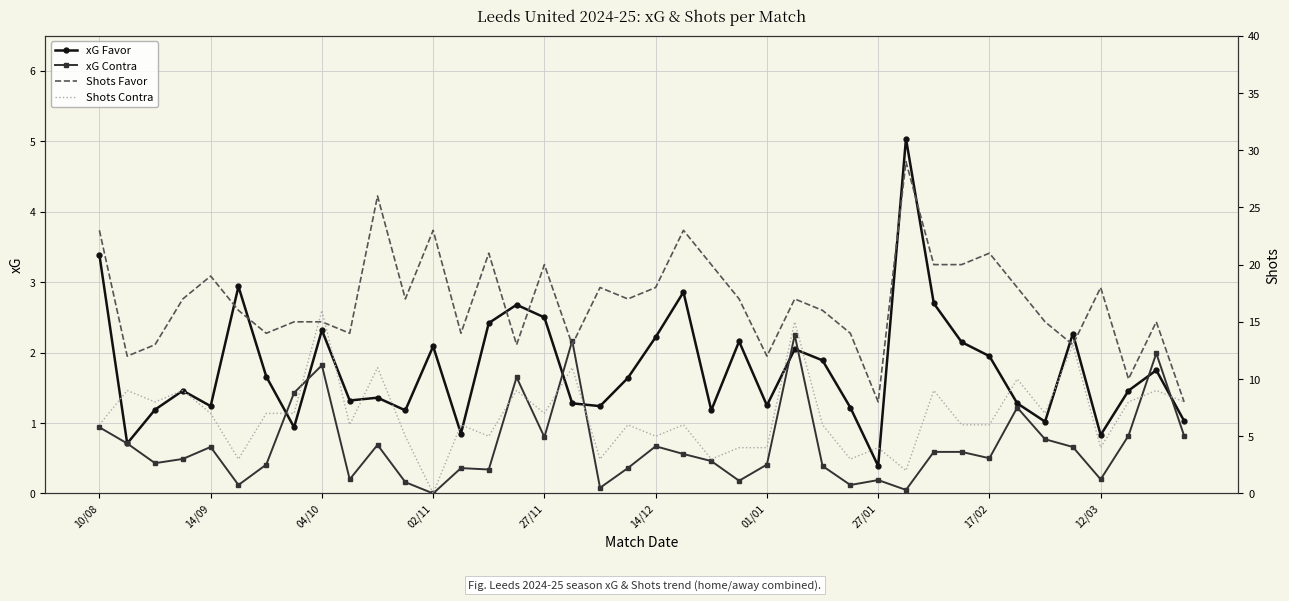

True or false: xG Favor has more than 0 interior local peaks.

True